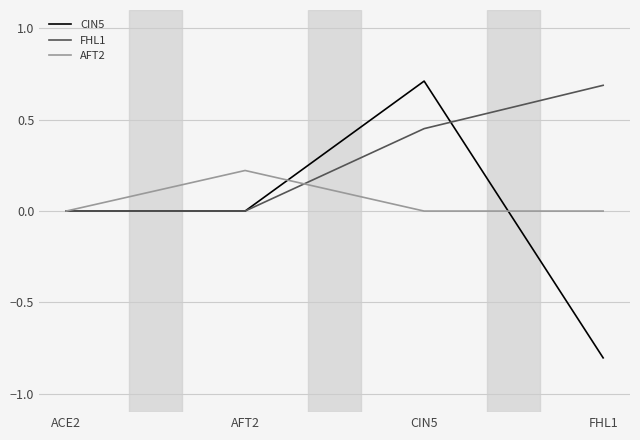

In CIN5, how many points are higher than both neighbors (excluding endpoints)?

1